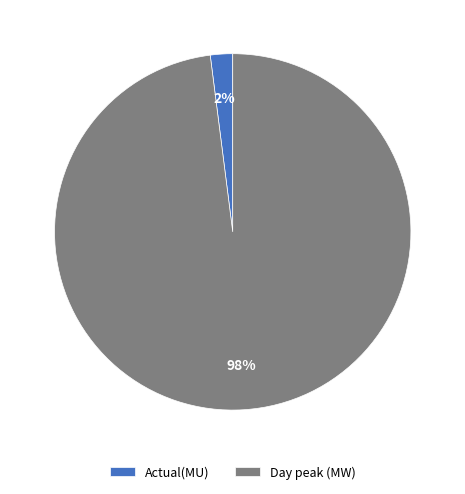

How many slices are in this pie chart?

2